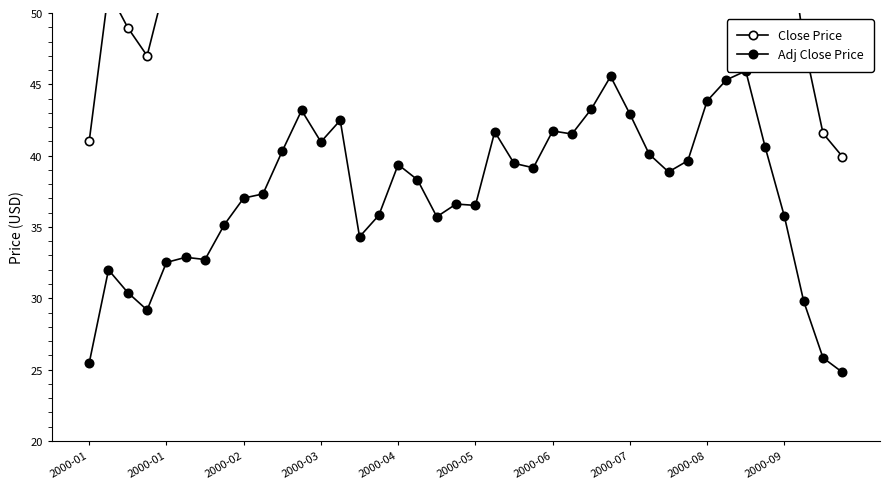

How many data points in Adj Close Price are less than 38?

19